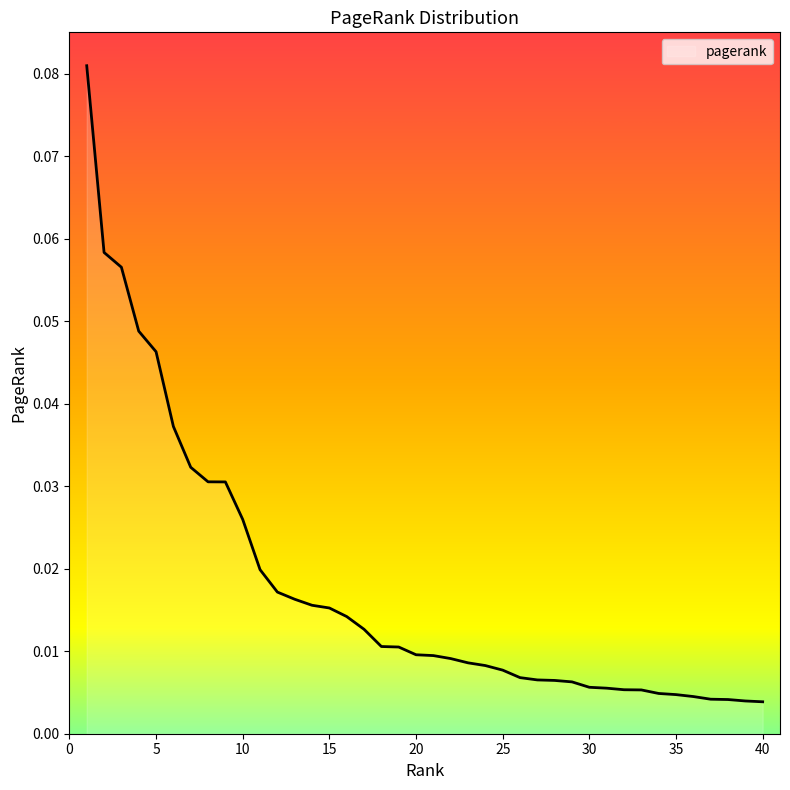

How many lines are shown in the chart?

1